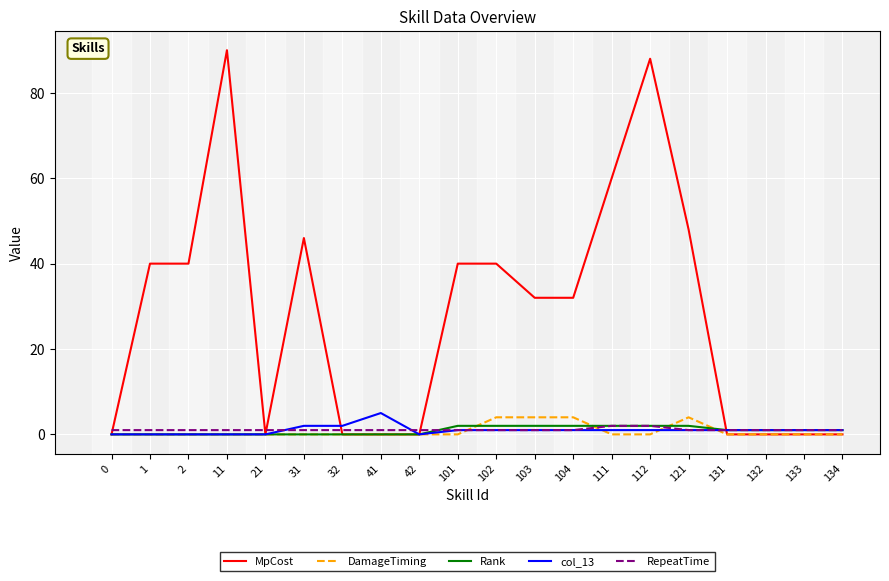

What is the approximate value of RepeatTime at 121?

1